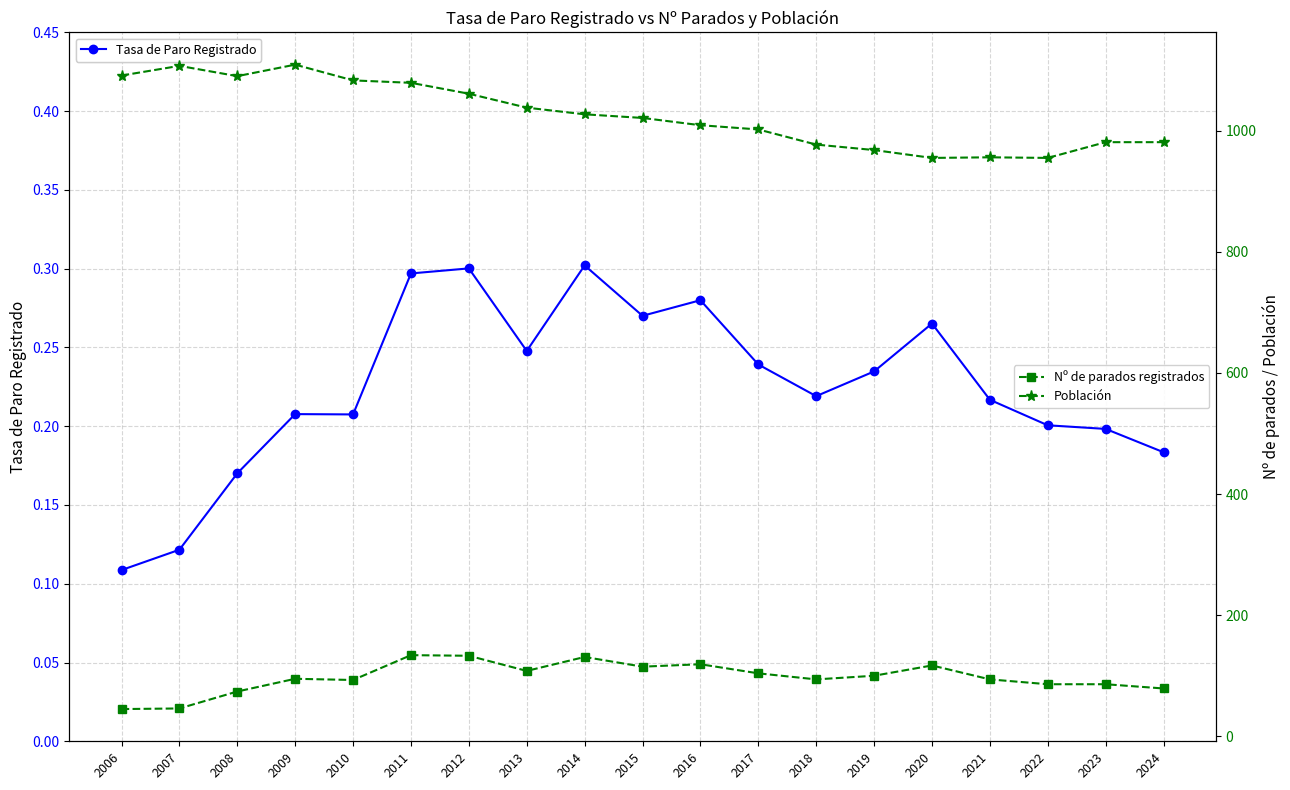

What are all the series names shown in the legend?

Tasa de Paro Registrado, Nº de parados registrados, Población